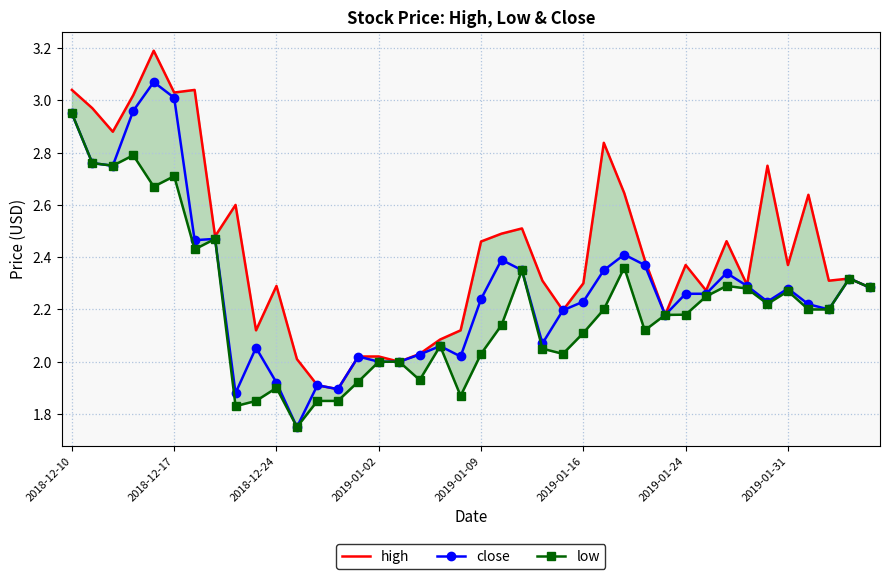

What is the lowest value of the high series?

1.9